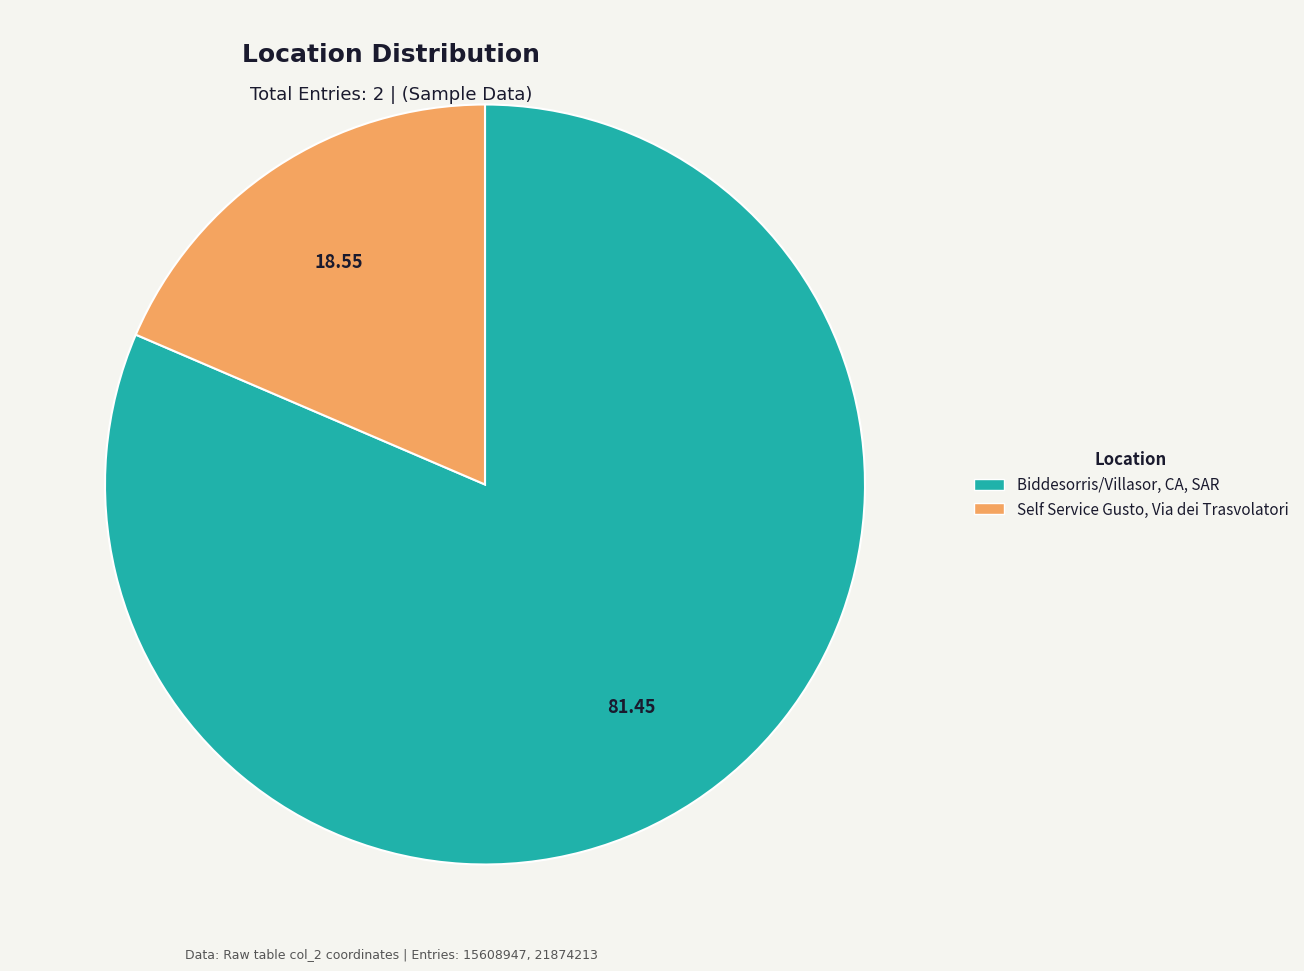

How many slices are in this pie chart?

2